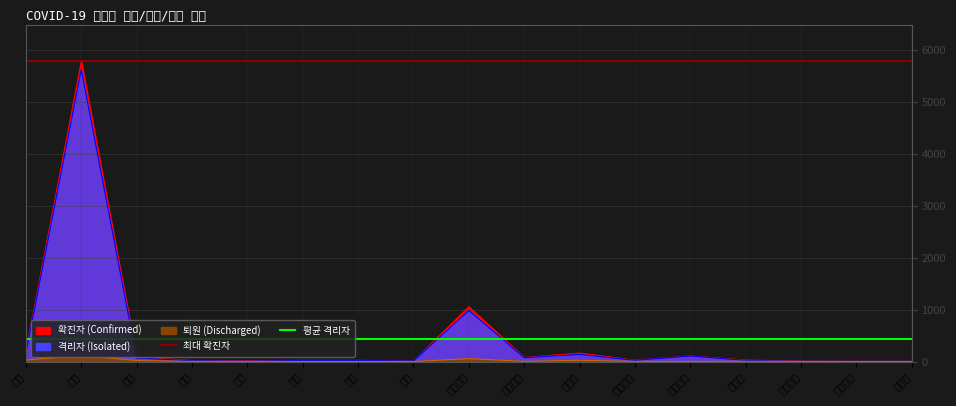

What is the lowest value of the 최대확진자 series?

5780